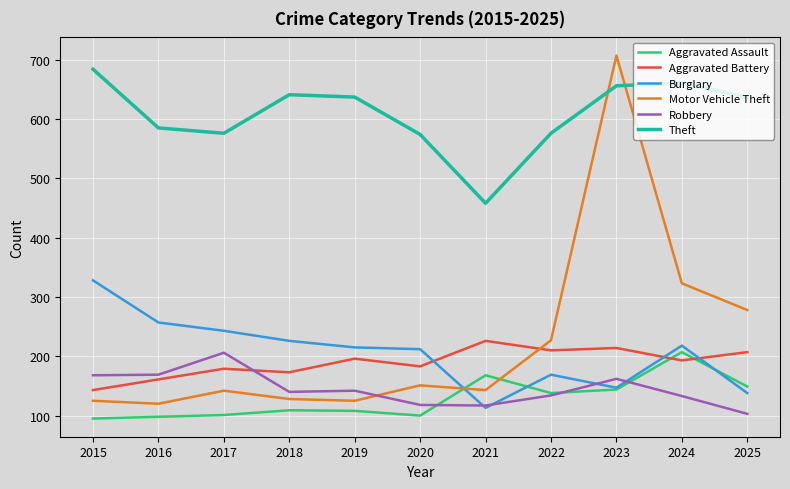

Which series has the largest total across all categories?

Theft